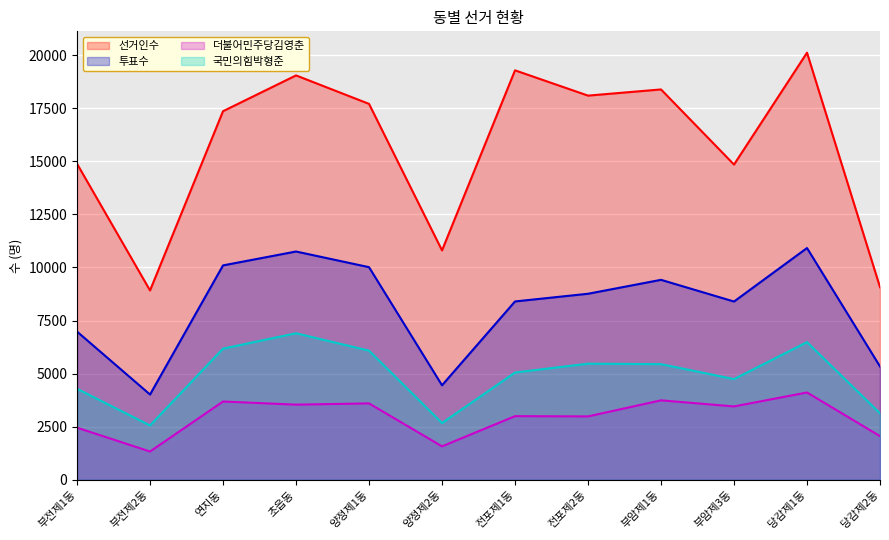

What is the approximate value of 선거인수 at 부전제1동, to the nearest 10?

14880